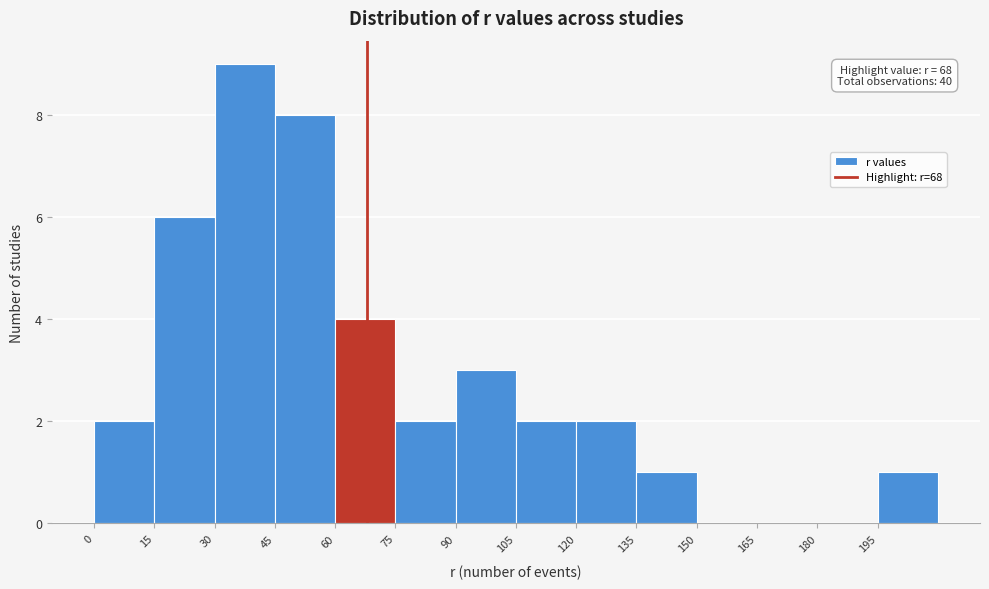

Which range on the x-axis has the tallest bar?

30 to 45